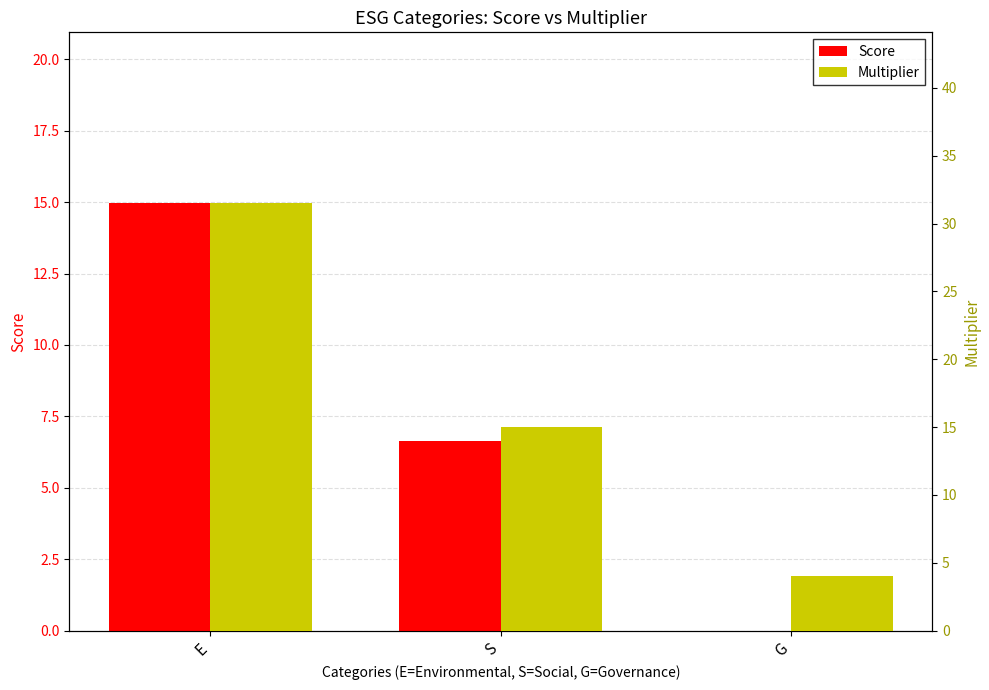

Rank the series at S from lowest to highest value.

Score, Multiplier